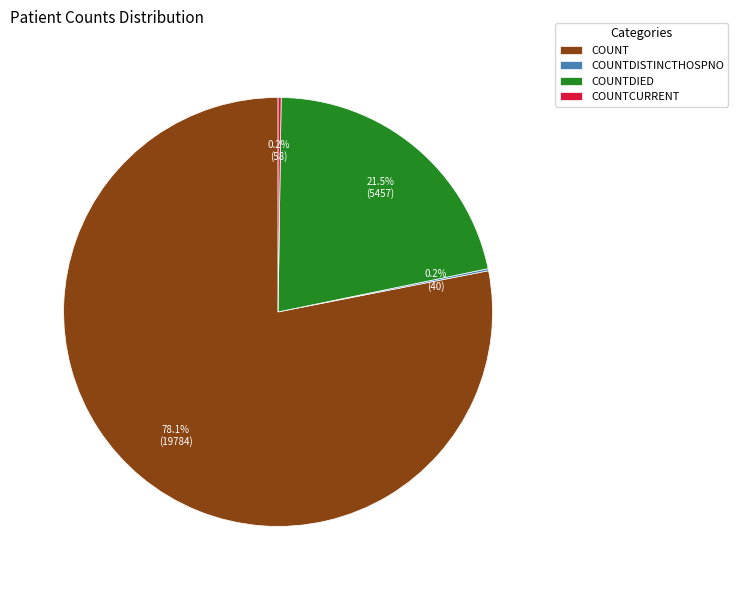

What percentage is NOT represented by COUNTDIED?

78.5%